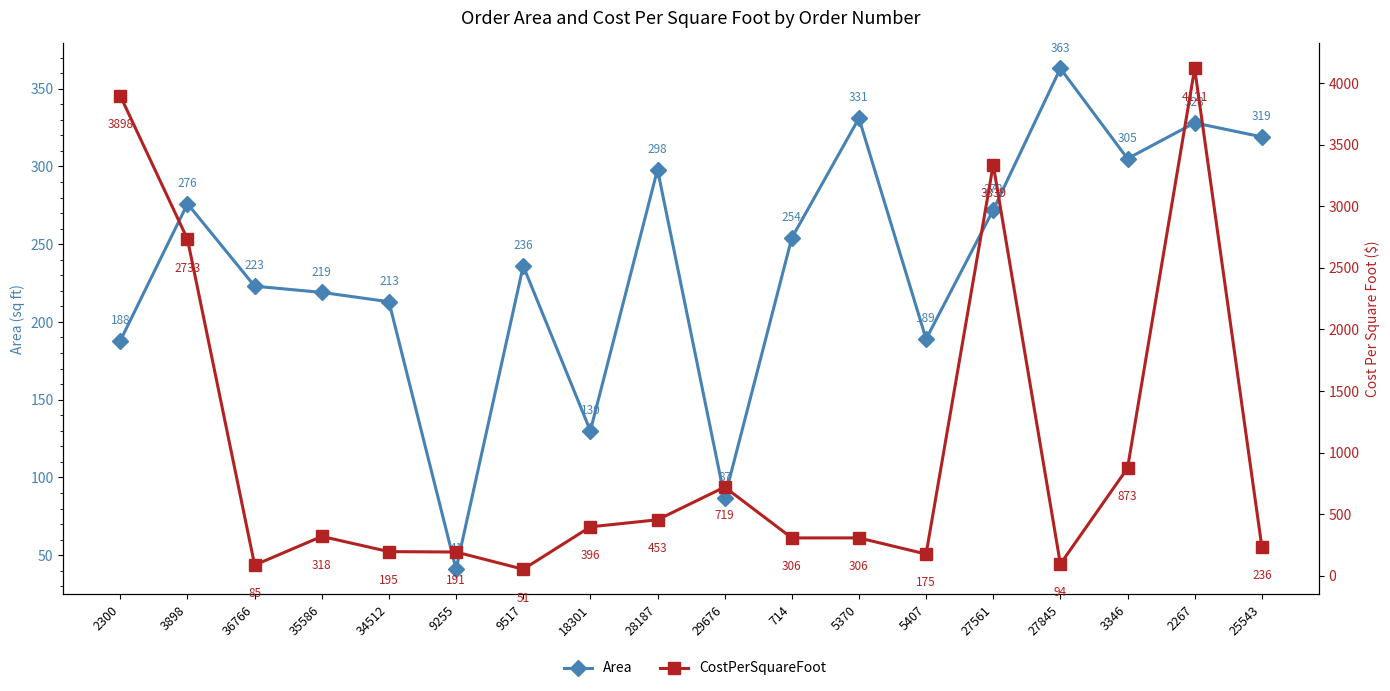

Where do CostPerSquareFoot and Area first cross each other?

3898 and 36766